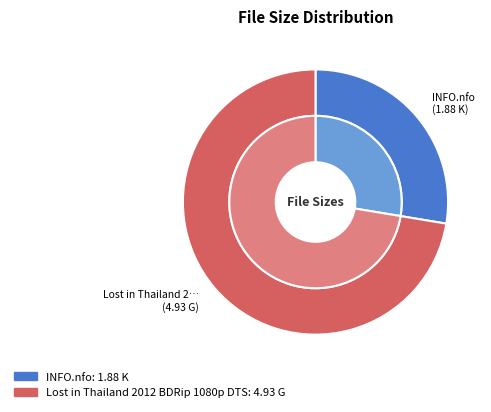

How many slices are in this pie chart?

2